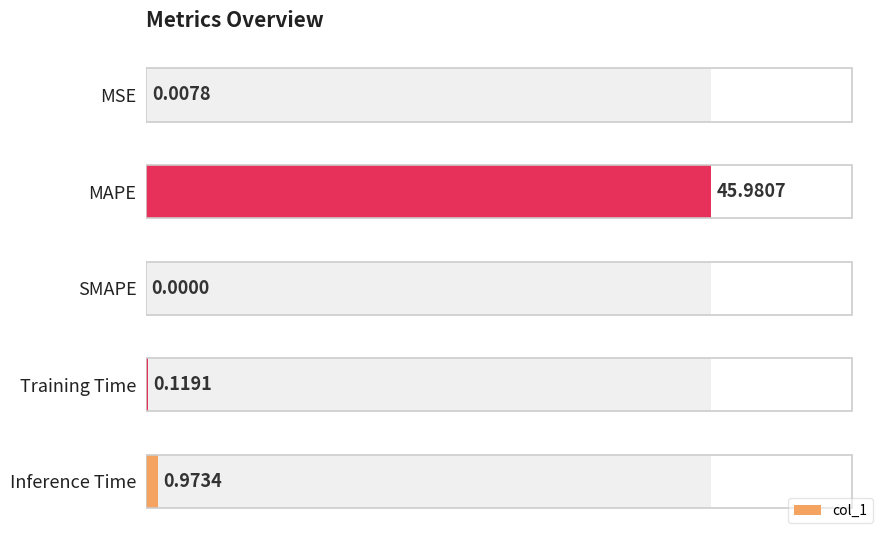

Rank the categories by value from highest to lowest.

MAPE, Inference Time, Training Time, MSE, SMAPE